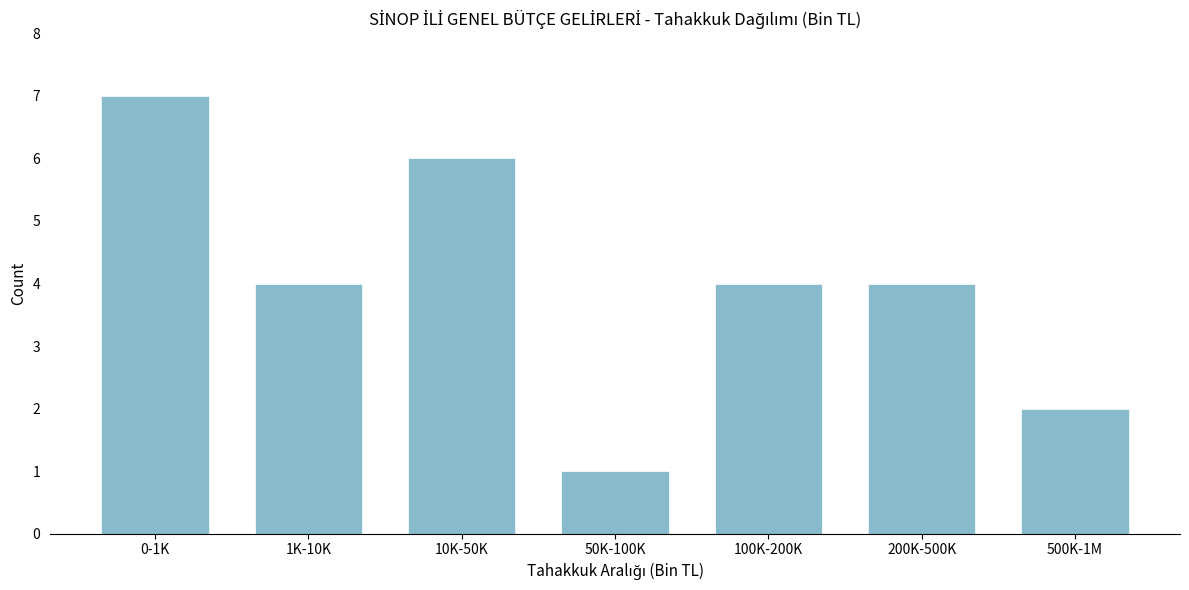

Reading right to left, list all the values displayed in this chart.

500K-1M=2	200K-500K=4	100K-200K=4	50K-100K=1	10K-50K=6	1K-10K=4	0-1K=7